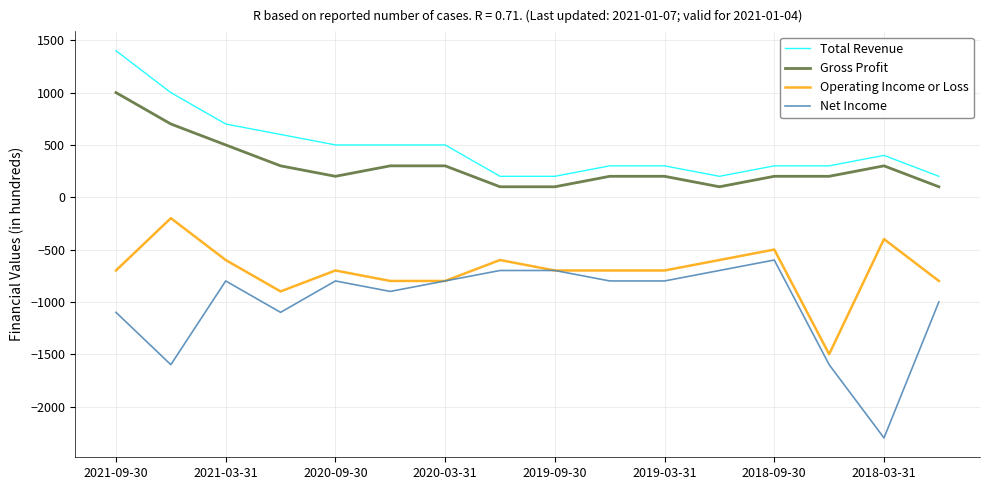

Which series has the largest range (max minus min)?

Net Income